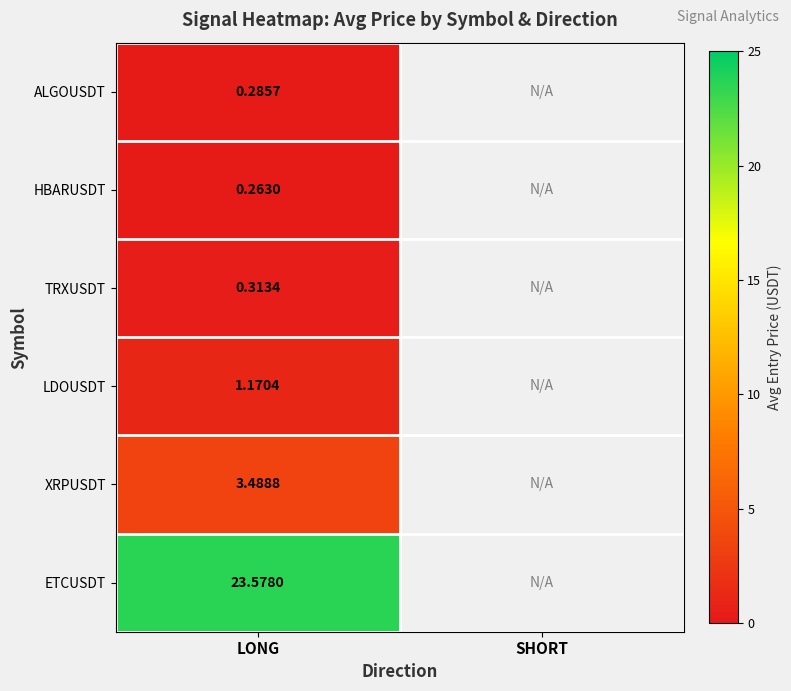

Is the value of ETCUSDT at LONG greater than the value of XRPUSDT at SHORT?

No